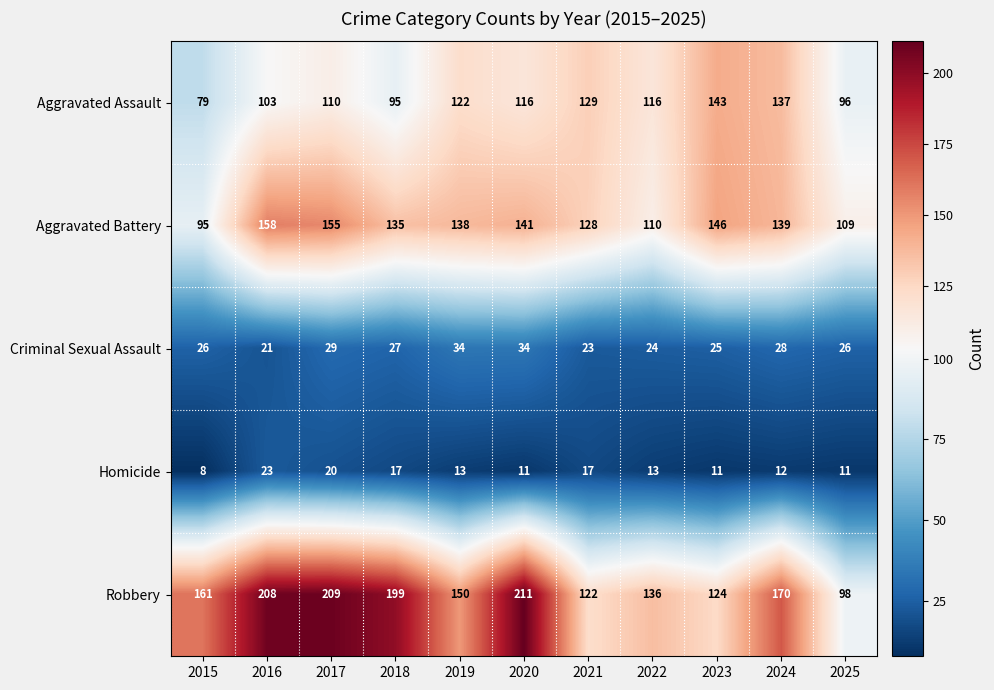

At which label does Aggravated Battery first exceed 138?

2016